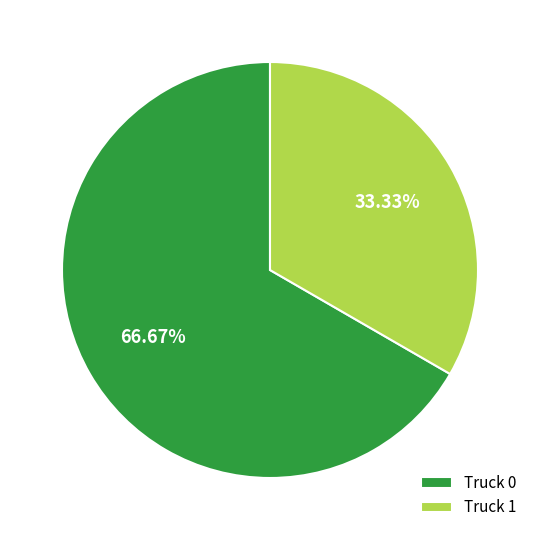

Which category has the smallest portion of the pie?

Truck 1